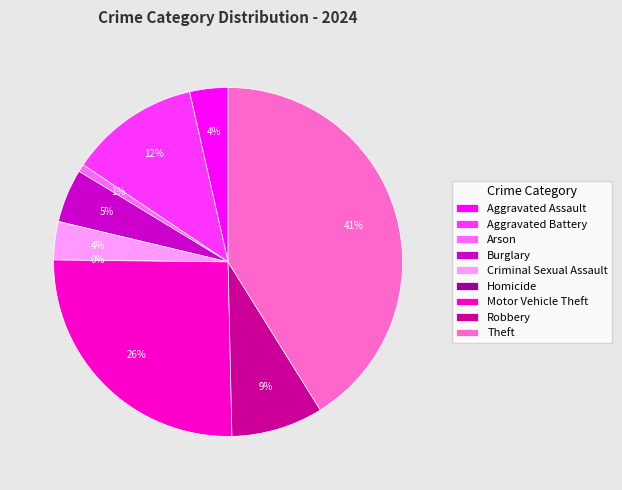

The Burglary slice represents 5% of the pie. True or false?

True